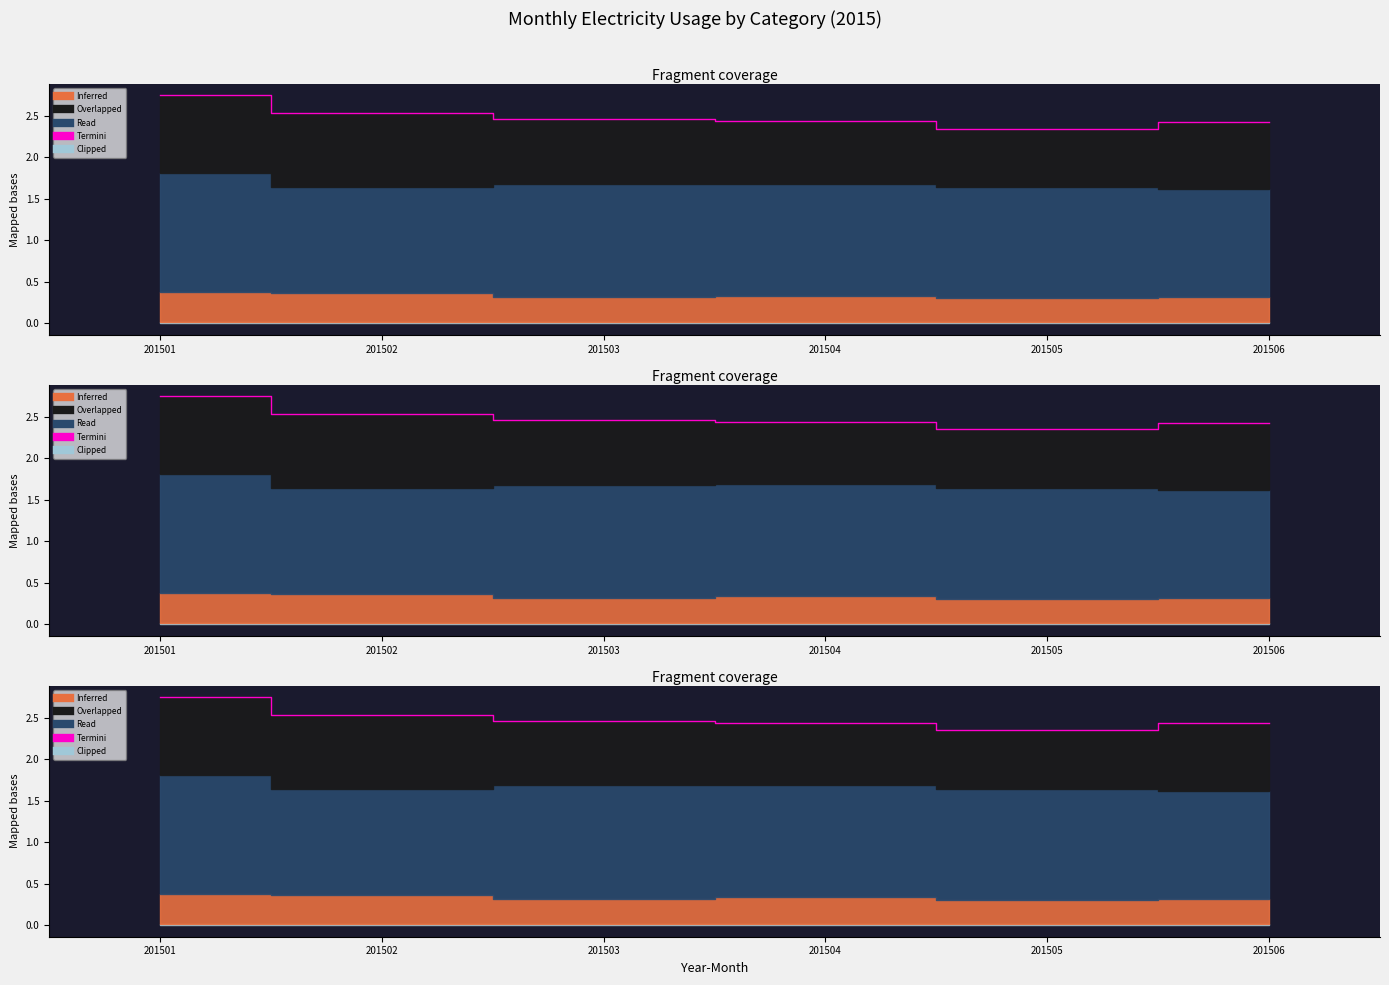

Where is the data nearest to the value 2?

201505